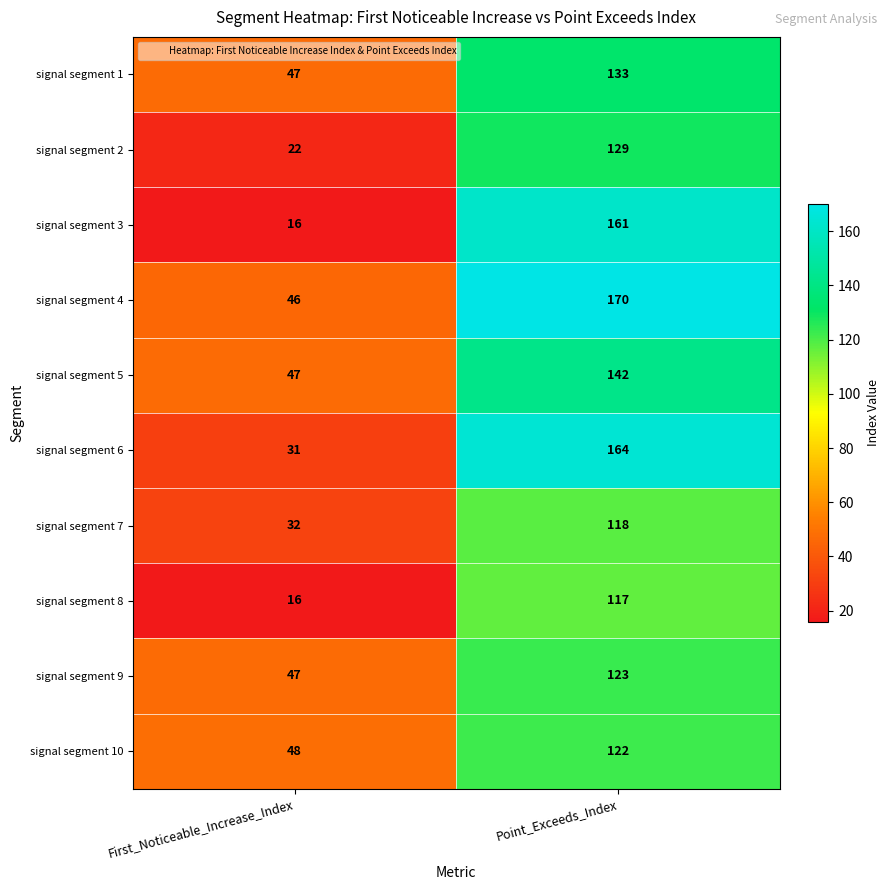

Reading left to right, what are all the values shown in this chart?

signal segment 1: First_Noticeable_Increase_Index=47	Point_Exceeds_Index=133
signal segment 2: First_Noticeable_Increase_Index=22	Point_Exceeds_Index=129
signal segment 3: First_Noticeable_Increase_Index=16	Point_Exceeds_Index=161
signal segment 4: First_Noticeable_Increase_Index=46	Point_Exceeds_Index=170
signal segment 5: First_Noticeable_Increase_Index=47	Point_Exceeds_Index=142
signal segment 6: First_Noticeable_Increase_Index=31	Point_Exceeds_Index=164
signal segment 7: First_Noticeable_Increase_Index=32	Point_Exceeds_Index=118
signal segment 8: First_Noticeable_Increase_Index=16	Point_Exceeds_Index=117
signal segment 9: First_Noticeable_Increase_Index=47	Point_Exceeds_Index=123
signal segment 10: First_Noticeable_Increase_Index=48	Point_Exceeds_Index=122